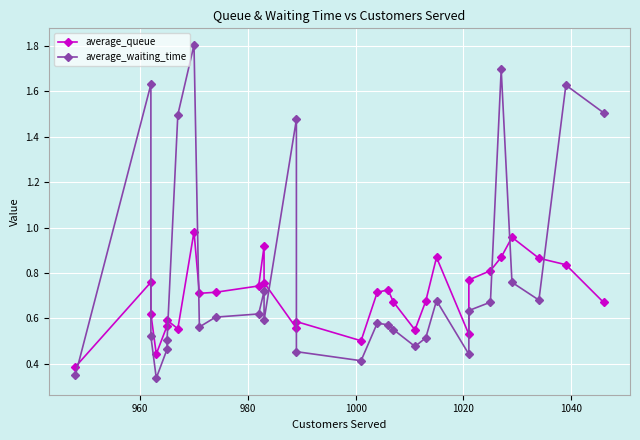

How many lines are shown in the chart?

2